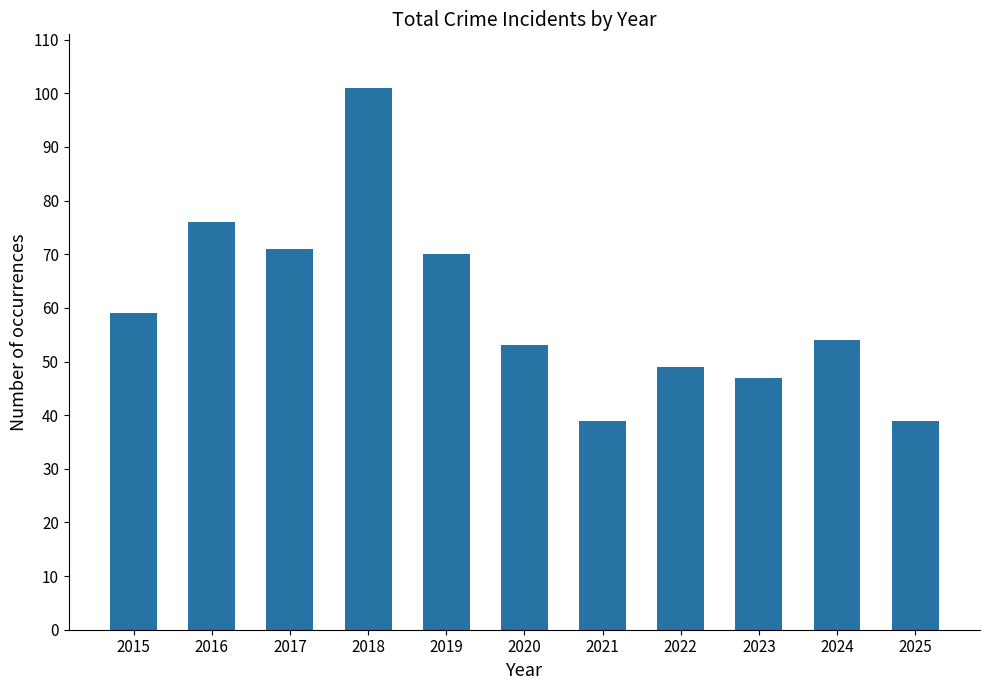

What is the value of the 1st bar from the left?

59